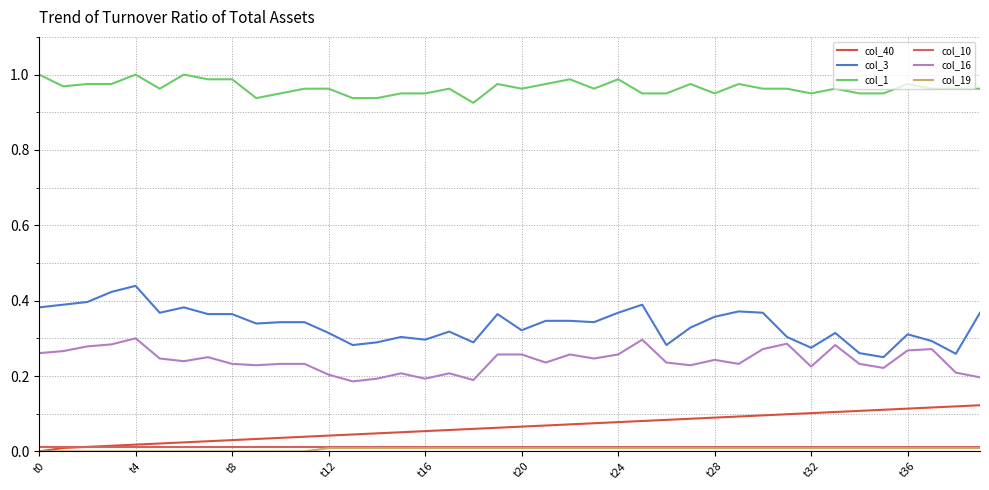

Does the chart display data point markers on the line(s)?

No